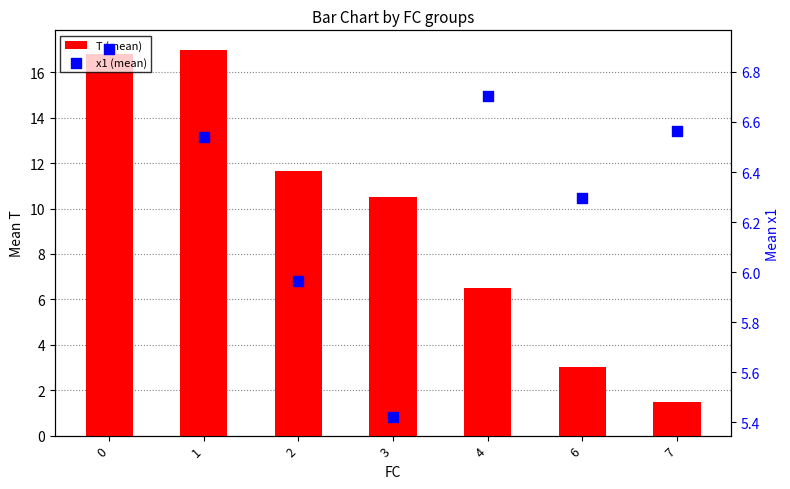

At how many categories does at least one series exceed 16?

2